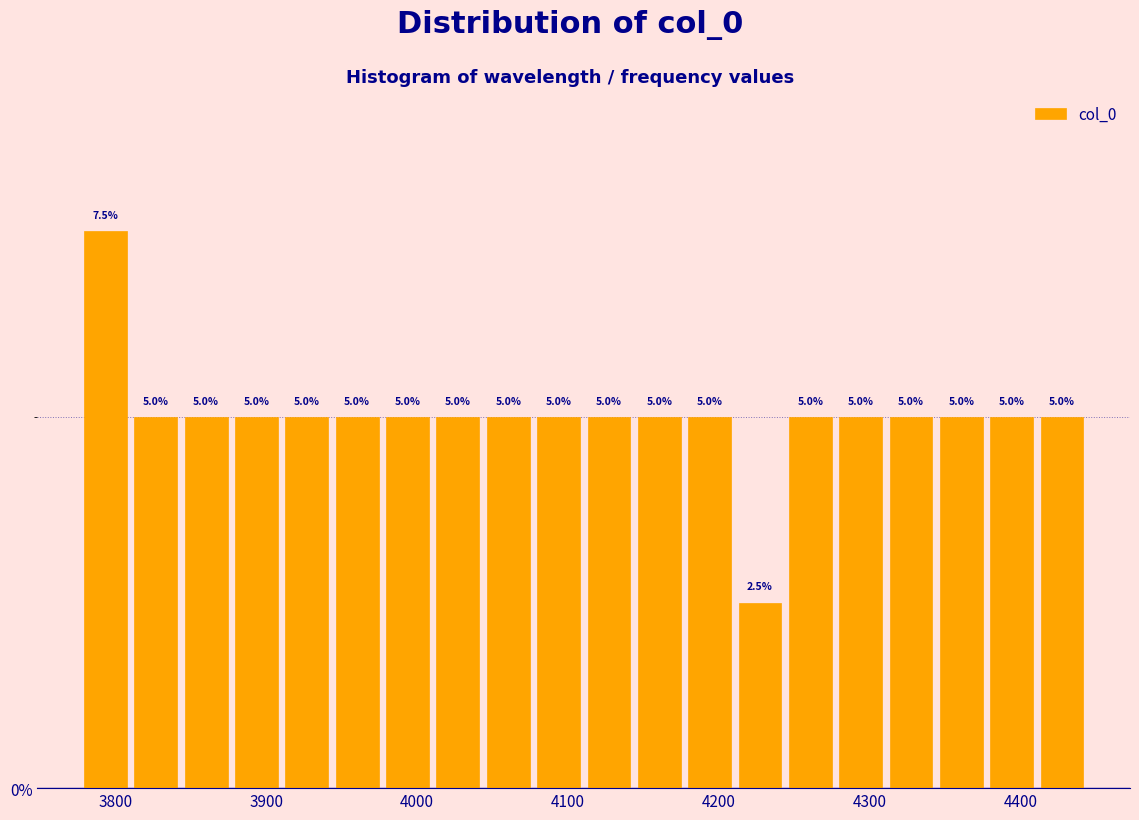

Read against the x-axis, roughly where is the centre of the tallest bar?

3790